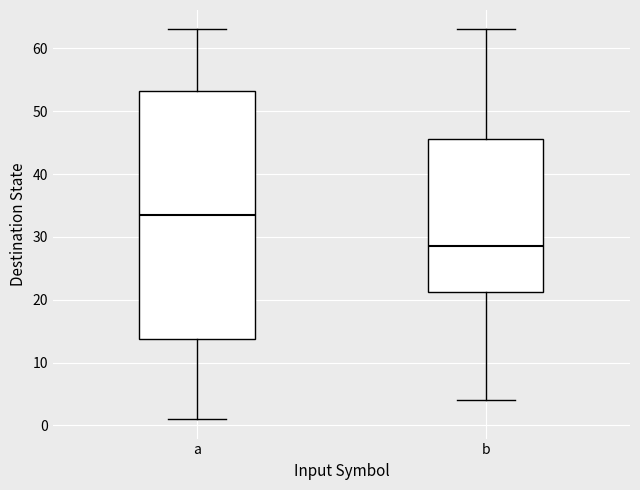

Reading left to right, transcribe this box plot: for each box, give where its median line is, the range the box spans, and where its two whiskers end, as read against the y-axis. The values are not printed on the chart, so give them approximately, as read against the axis.

a: median 34, box 14 to 53, whiskers 1 to 63
b: median 29, box 21 to 46, whiskers 4 to 63